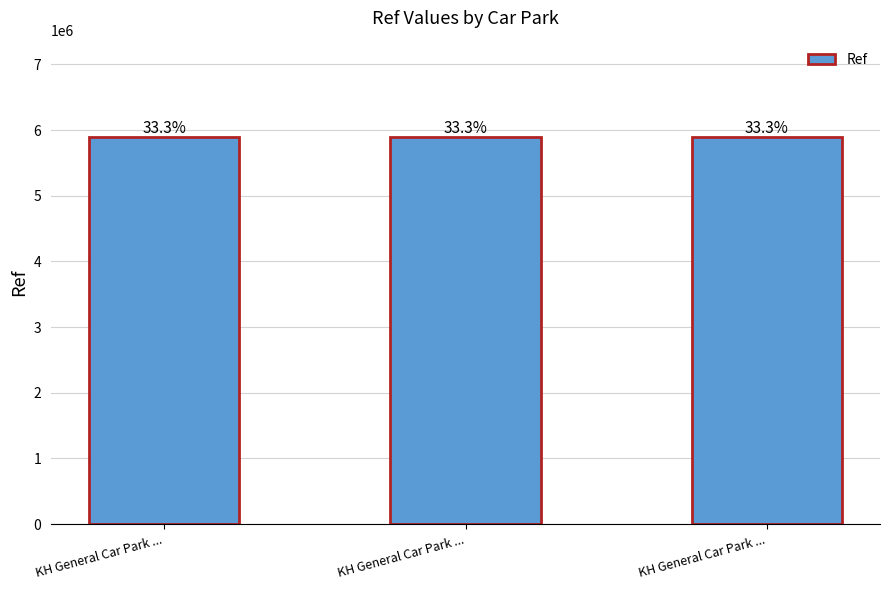

Does the chart contain any negative values?

No